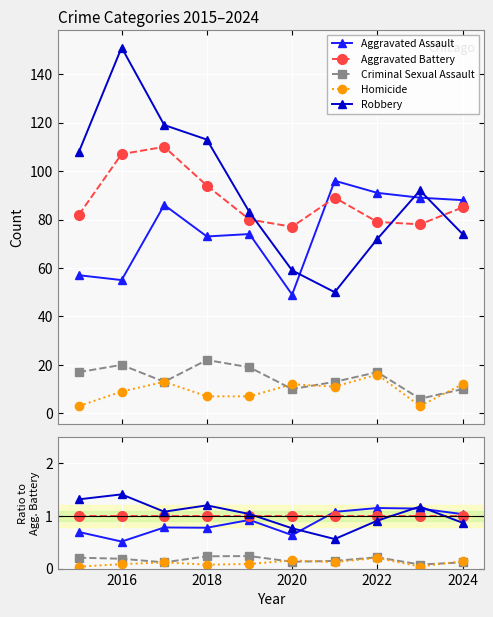

Is it true that Robbery equals 0.2 at 2024?

False